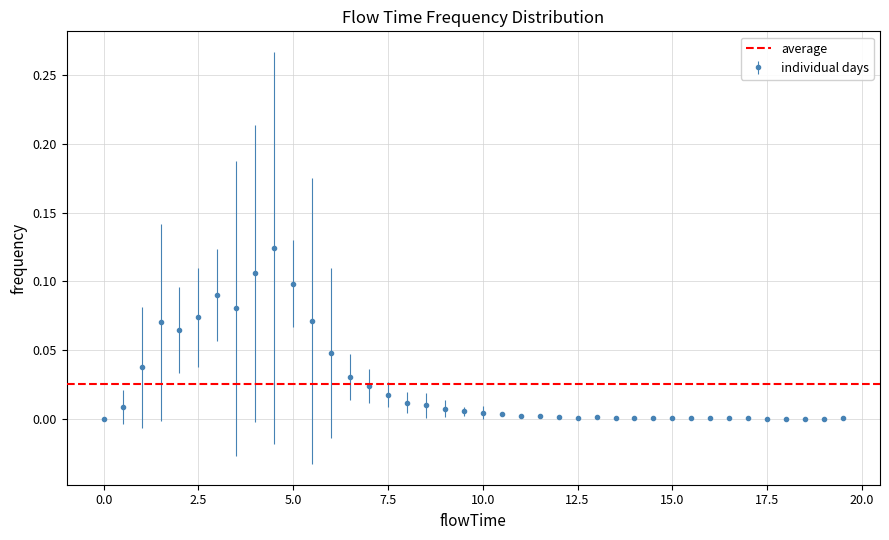

Reading left to right, what are all the values shown in this chart?

0.0=0.0	0.5=0.0	1.0=0.0	1.5=0.1	2.0=0.1	2.5=0.1	3.0=0.1	3.5=0.1	4.0=0.1	4.5=0.1	5.0=0.1	5.5=0.1	6.0=0.0	6.5=0.0	7.0=0.0	7.5=0.0	8.0=0.0	8.5=0.0	9.0=0.0	9.5=0.0	10.0=0.0	10.5=0.0	11.0=0.0	11.5=0.0	12.0=0.0	12.5=0.0	13.0=0.0	13.5=0.0	14.0=0.0	14.5=0.0	15.0=0.0	15.5=0.0	16.0=0.0	16.5=0.0	17.0=0.0	17.5=0.0	18.0=0.0	18.5=0.0	19.0=0.0	19.5=0.0